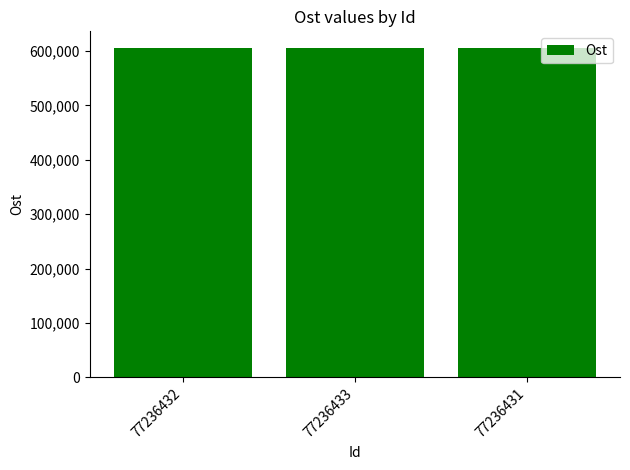

What is the value of the 3rd bar from the left?

605922.7